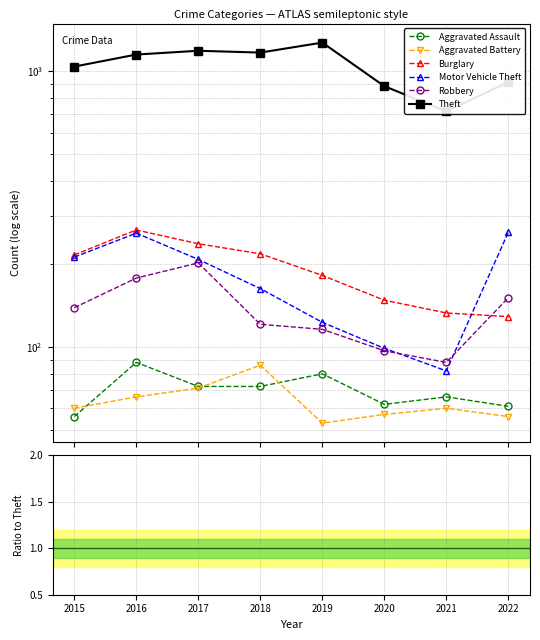

Which series has the largest range (max minus min)?

Theft